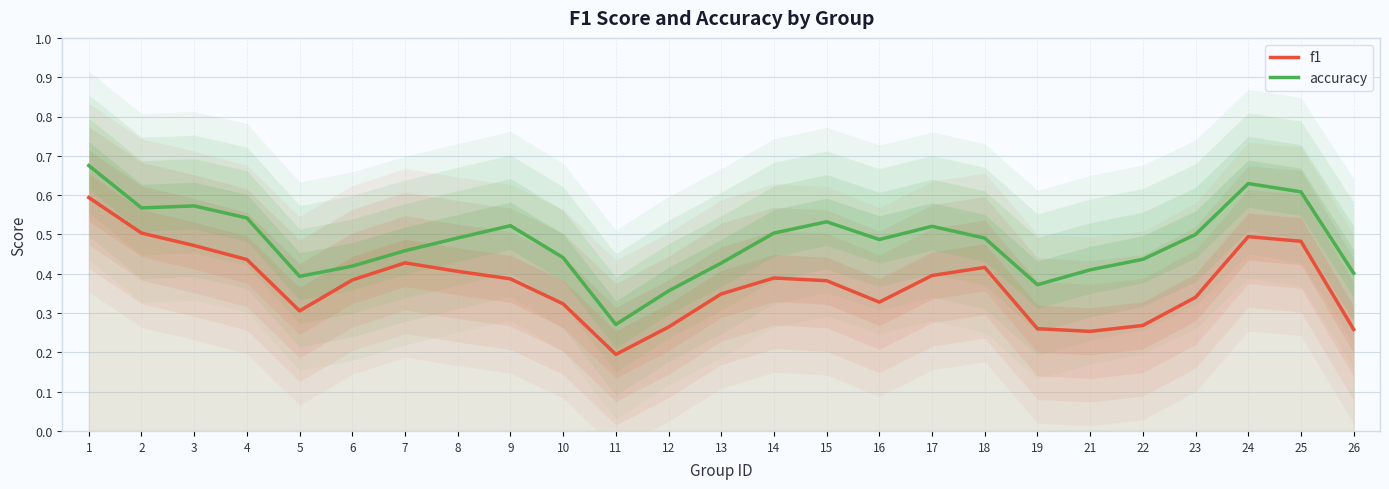

Is the value of f1 at 18 greater than the value of accuracy at 26?

Yes